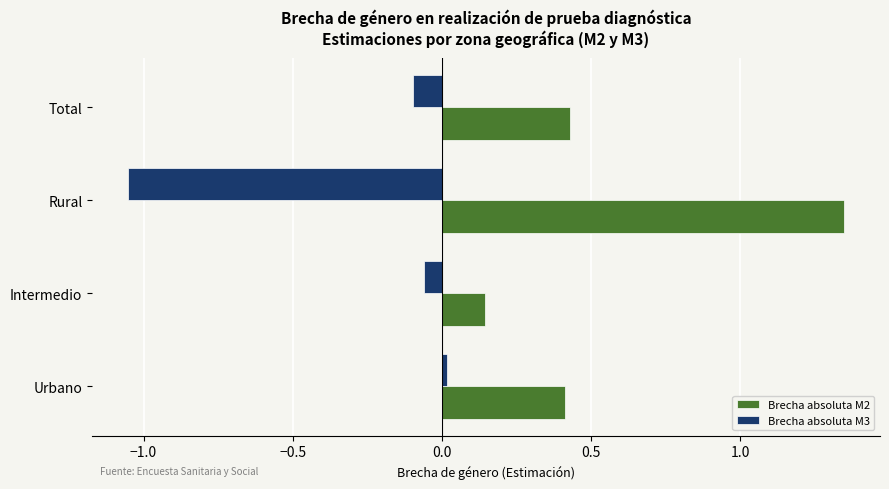

The value of Brecha absoluta M2 at Urbano is 0.4. True or false?

True